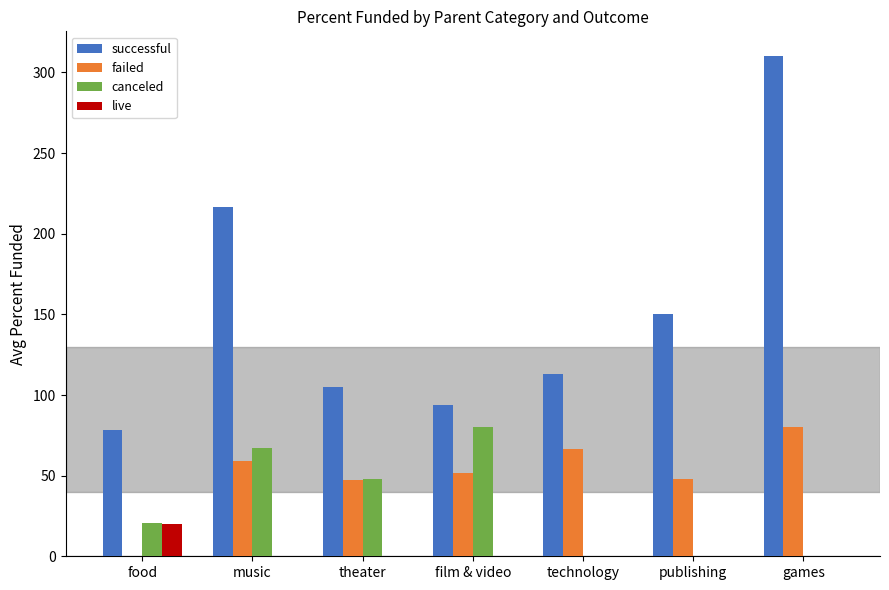

What is the difference between the successful values at film & video and technology?

18.8